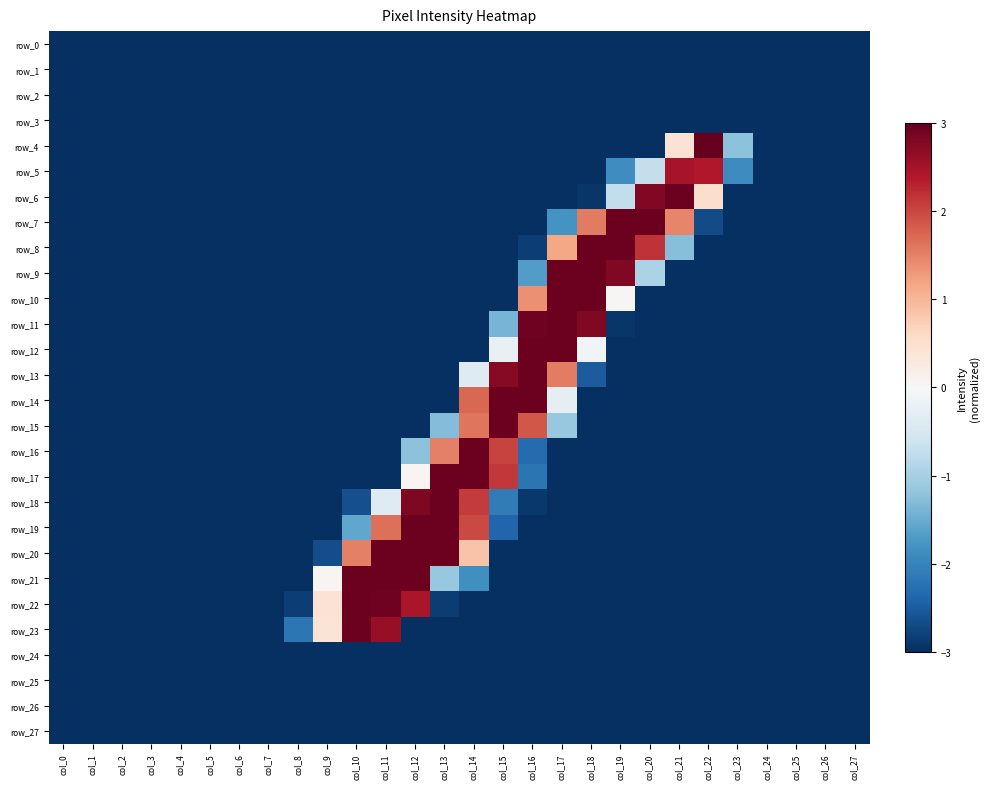

The row_2 series shows -3.0 at col_24. True or false?

True